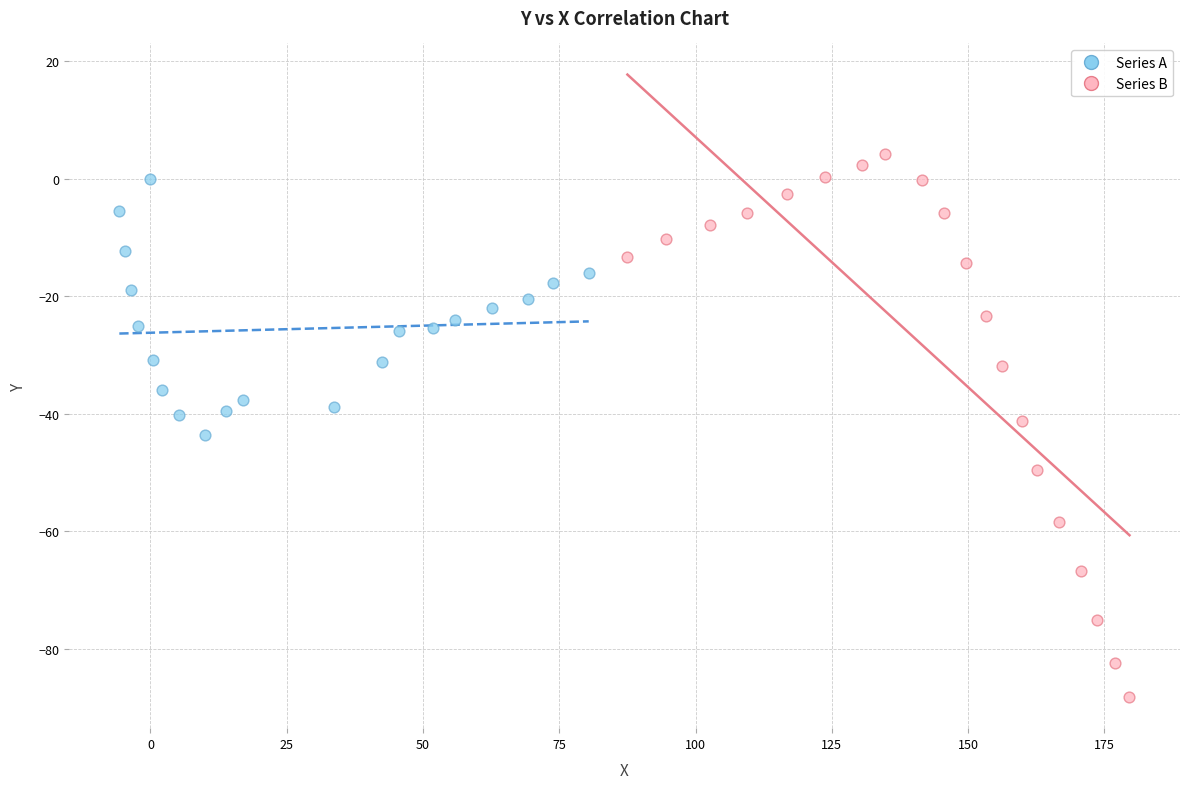

Which series reaches the maximum Y coordinate?

Series B